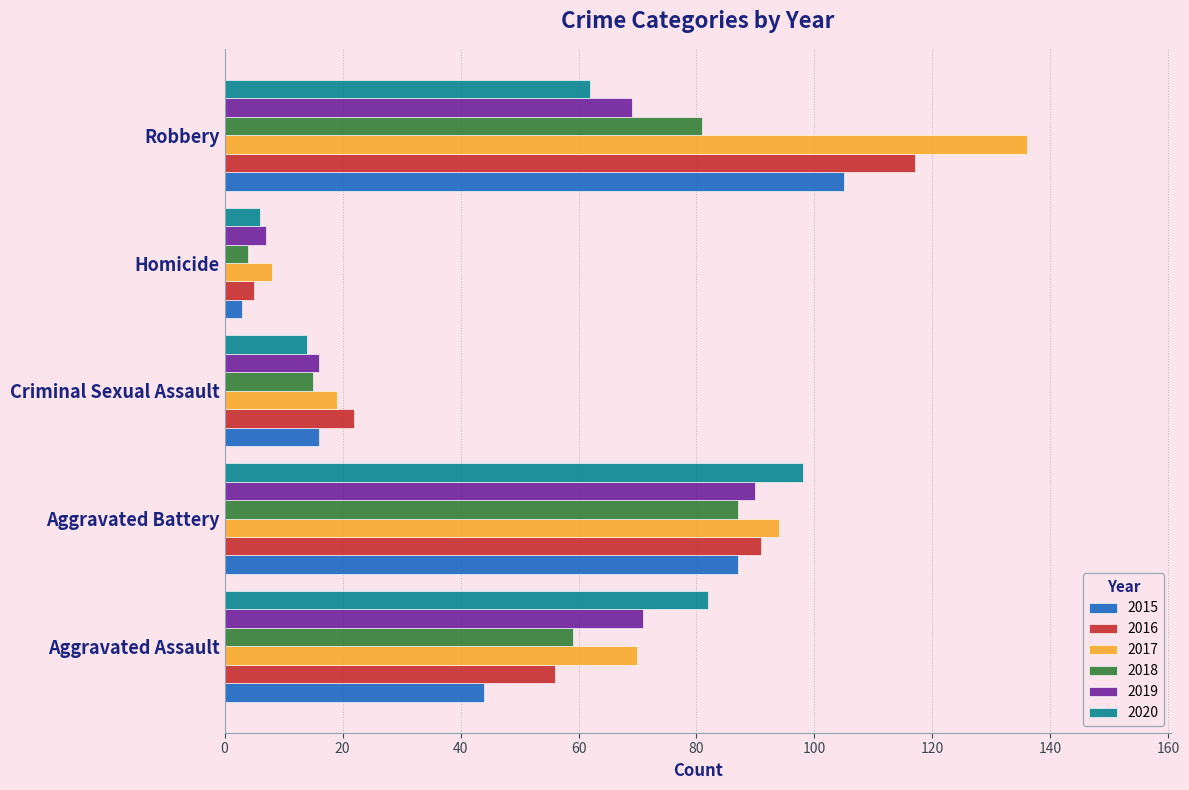

What is the total value across all series at Aggravated Assault?

382